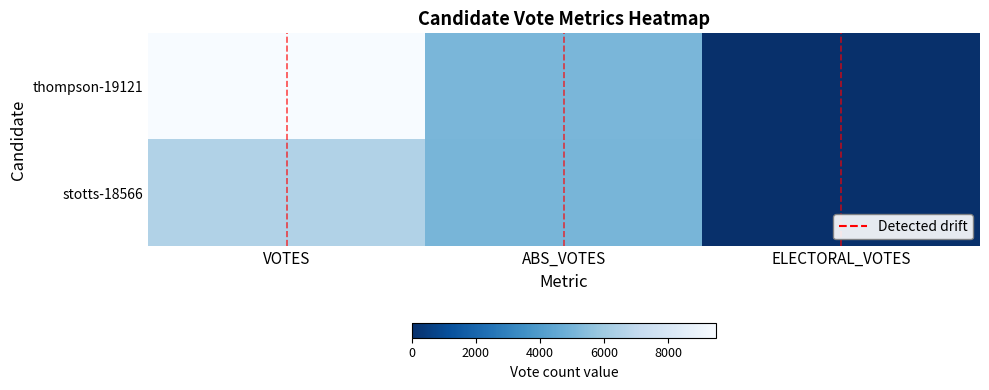

The value of stotts-18566 at VOTES is 6512. True or false?

True